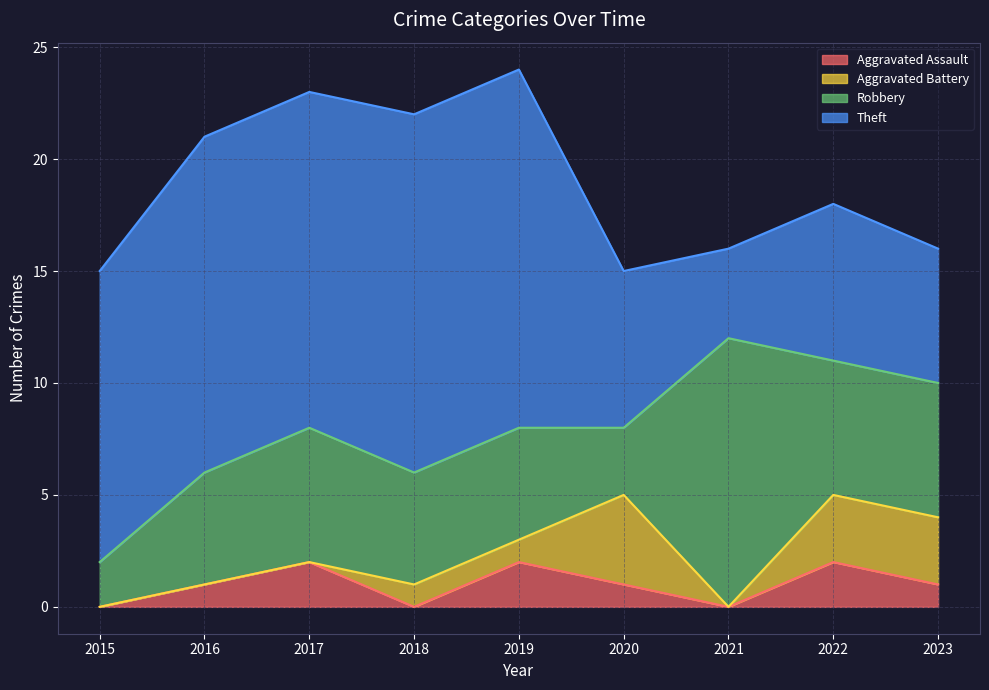

The value of Robbery at 2023 is 6. True or false?

True